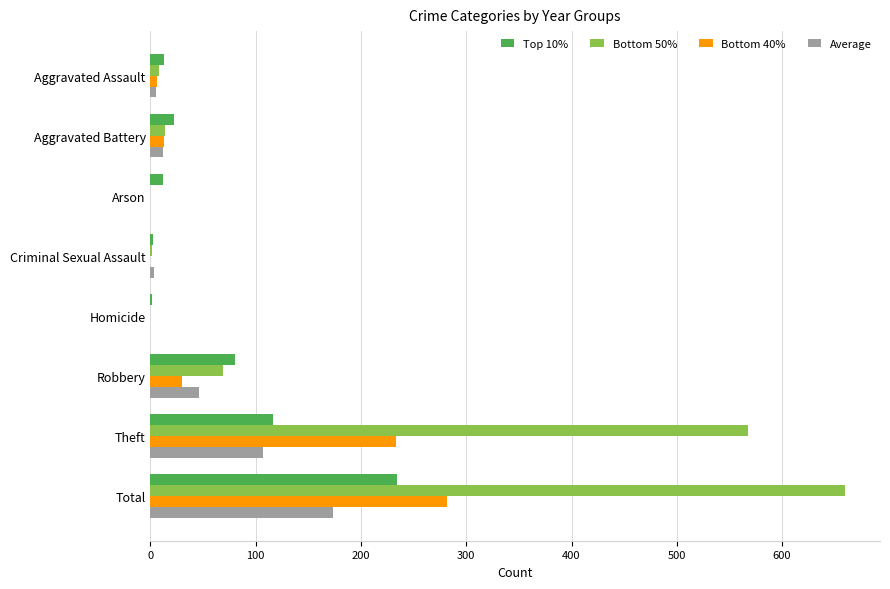

What is the highest value of the Bottom 50% series?

660